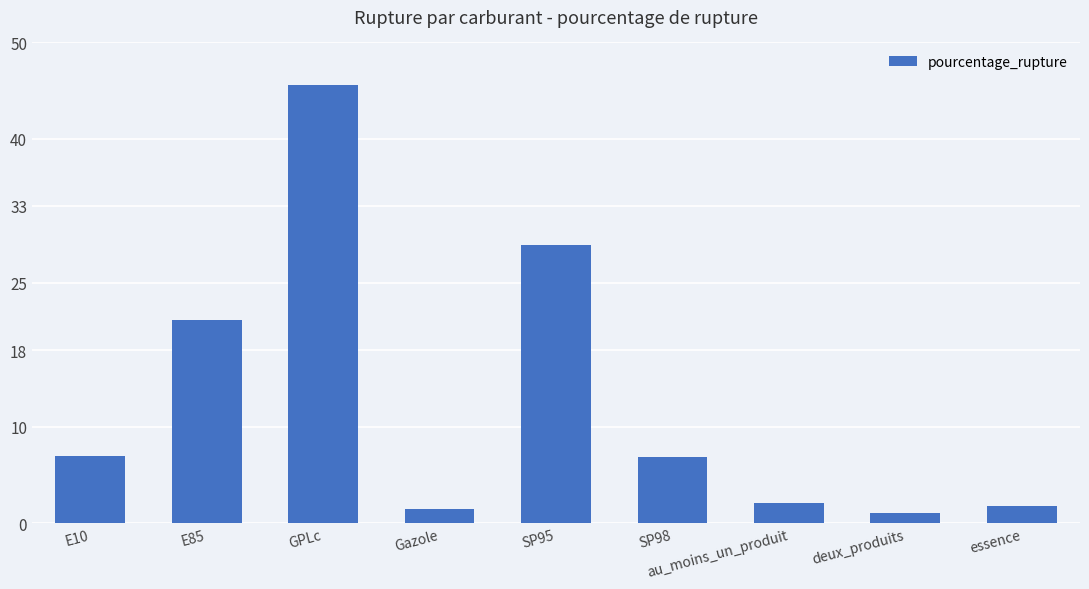

What is the difference between the maximum and minimum values?

44.6